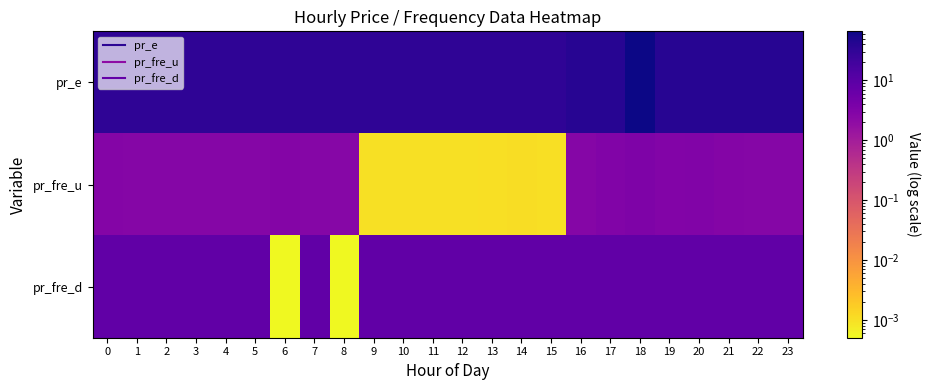

Which series has the largest total across all categories?

pr_e